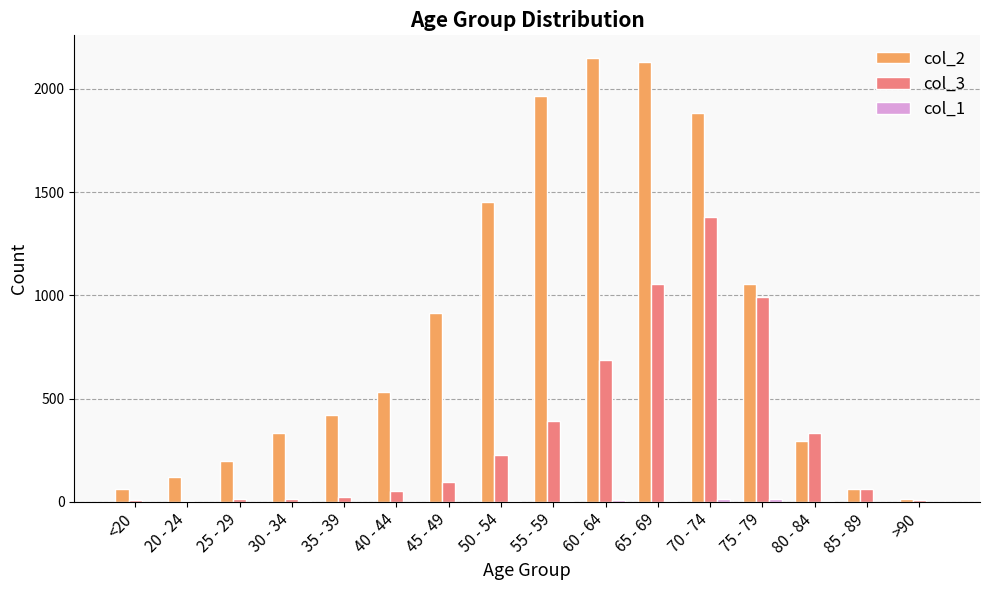

What is the greatest value displayed?

2151